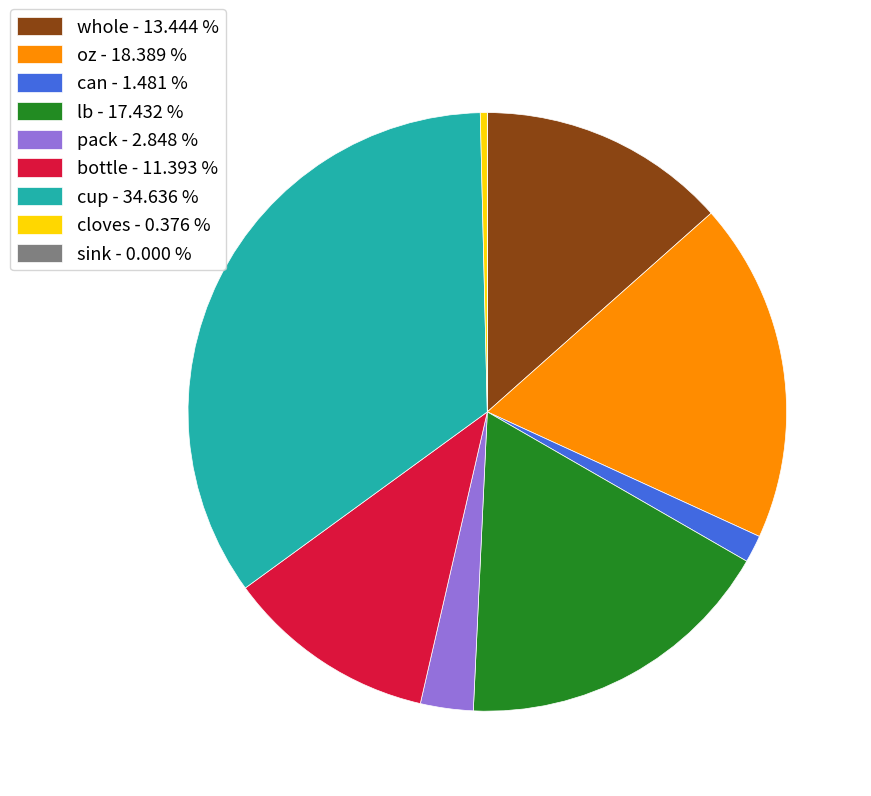

Do bottle - 11.393 % and cup - 34.636 % together represent more than half of the pie?

No